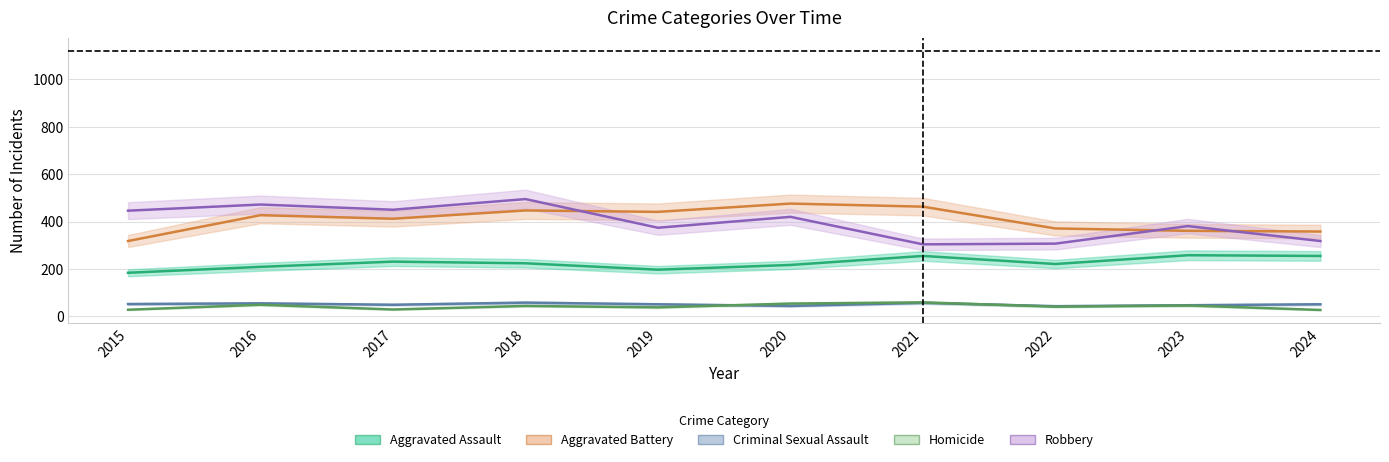

True or false: Criminal Sexual Assault and Robbery intersect in this chart.

False